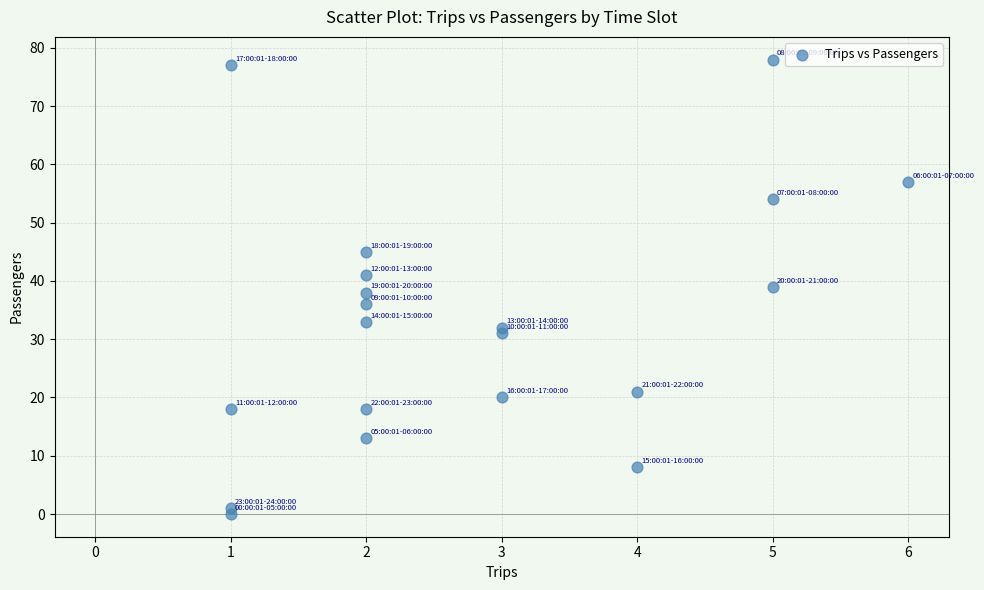

What is the range of Y values (max minus min)?

78